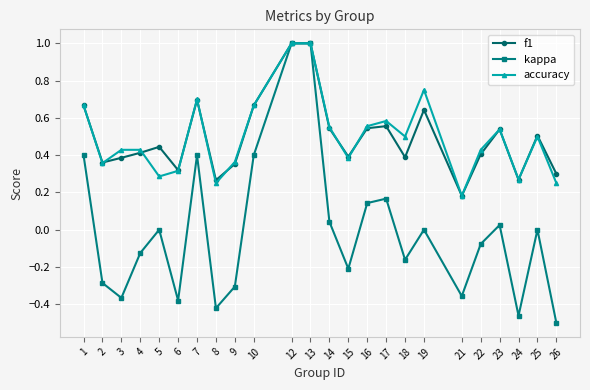

Which category has the lowest value across all series?

26